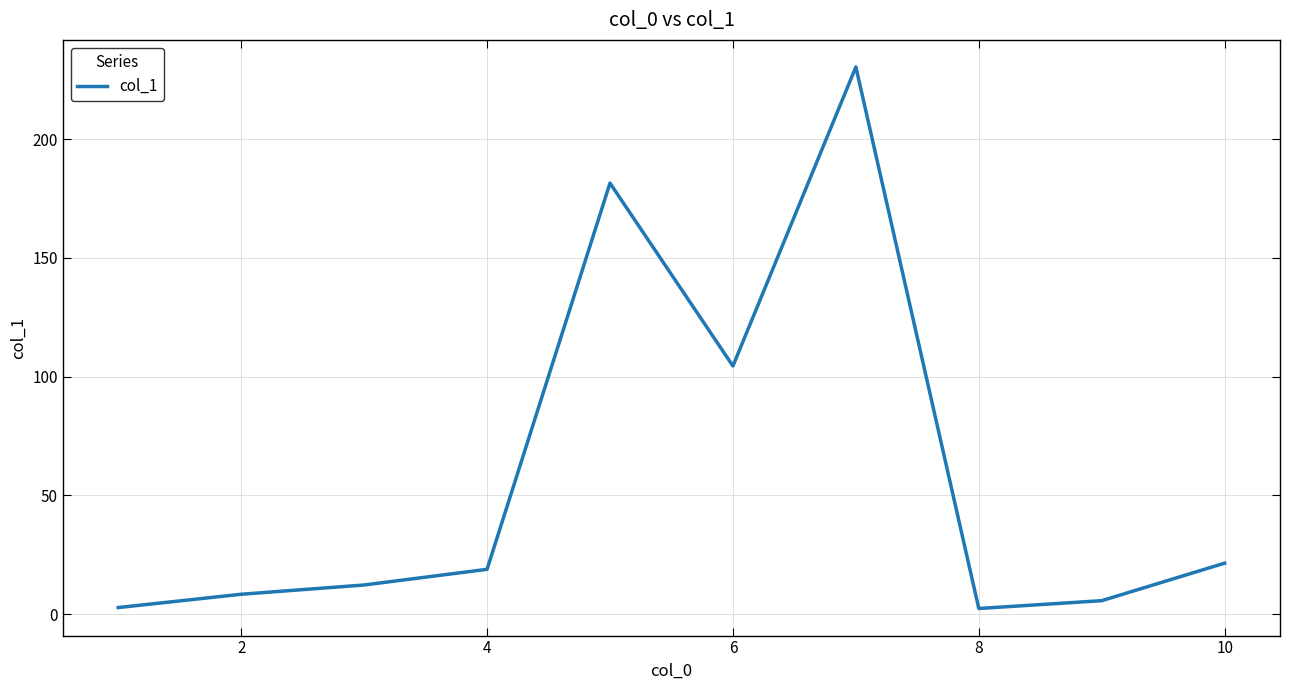

What is the sum of all values?

588.4